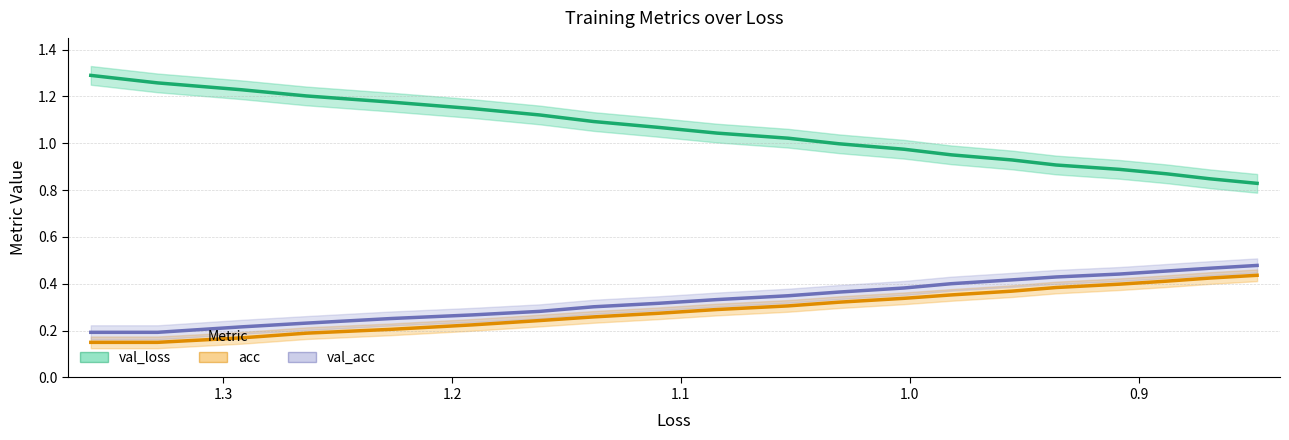

True or false: val_acc and acc cross at least once.

False